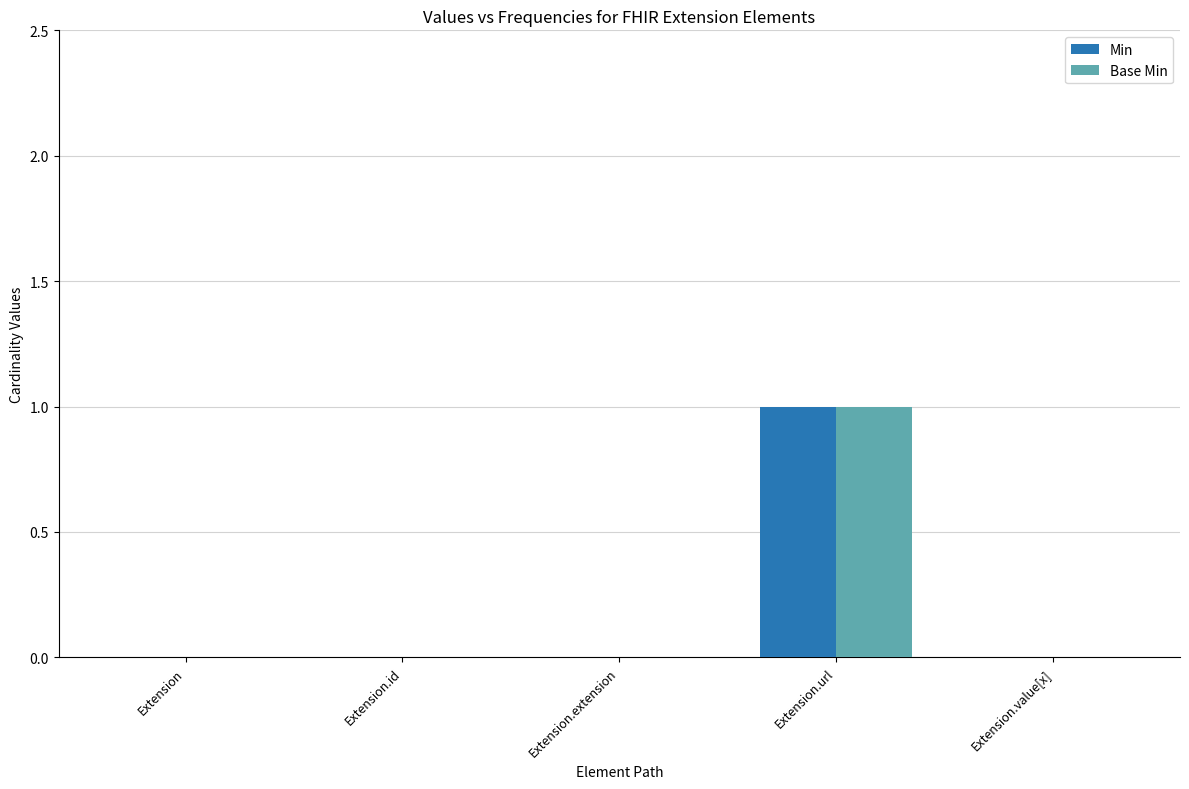

Are the bars grouped side by side (vs. stacked)?

Yes